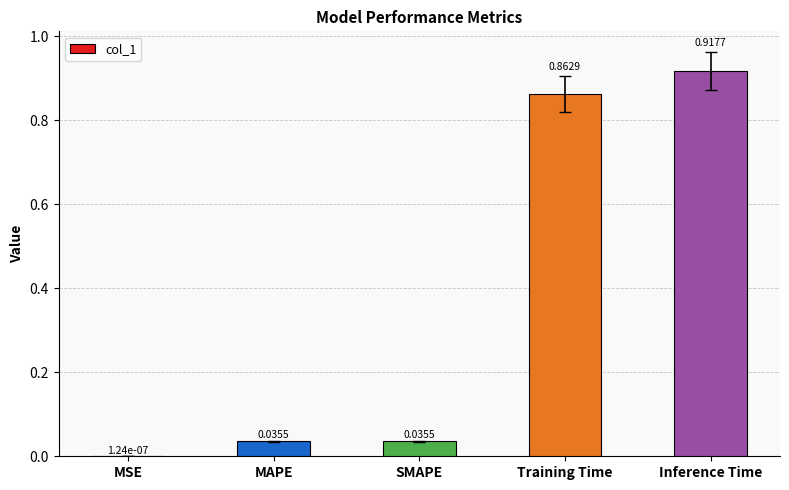

At which label is the value closest to 0?

MSE